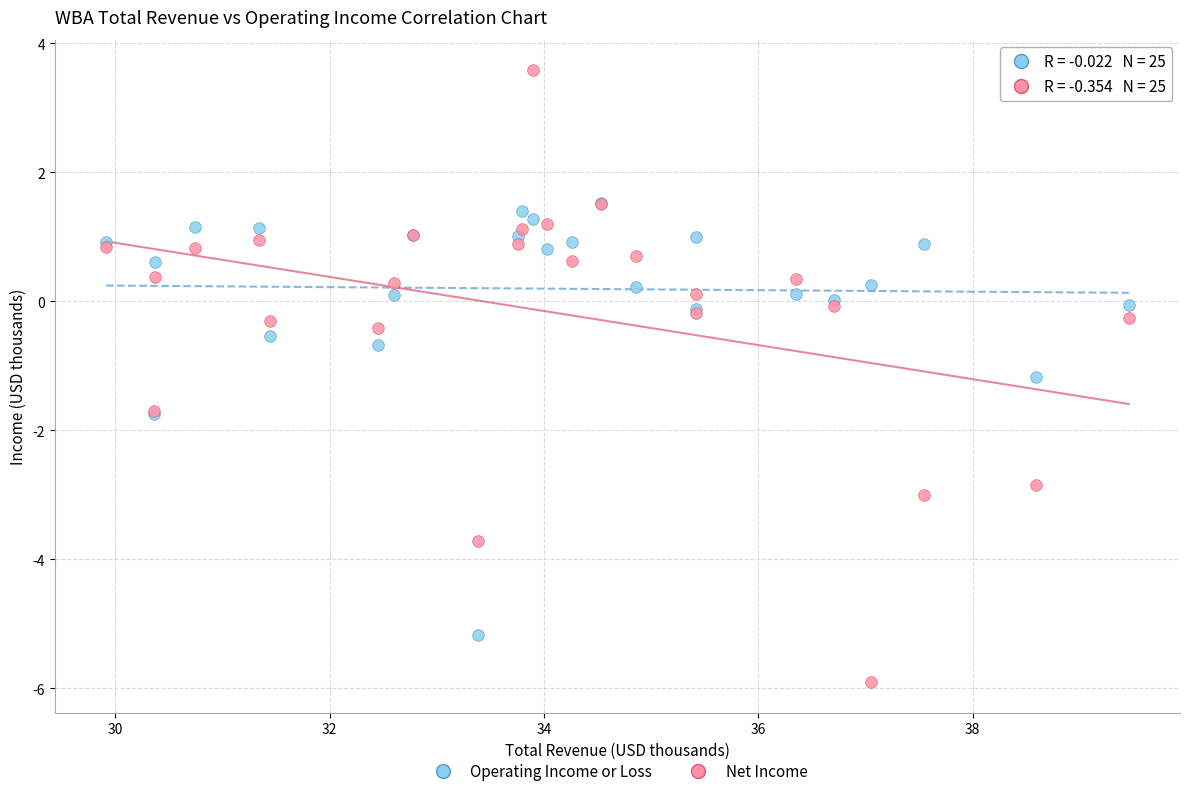

Across all series, what Y value is closest to -1?

-1.2